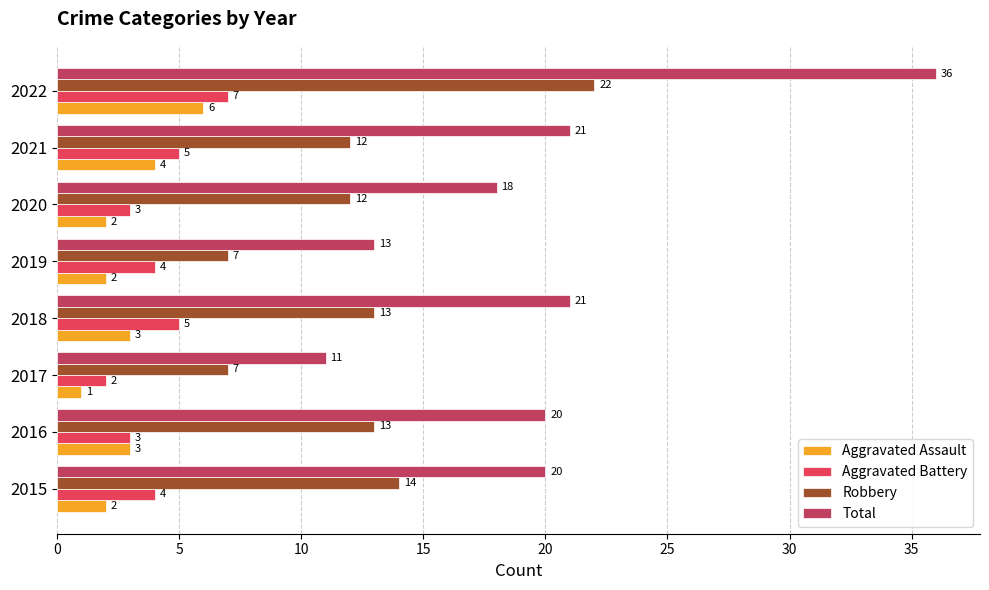

Which series has the largest total across all categories?

Total